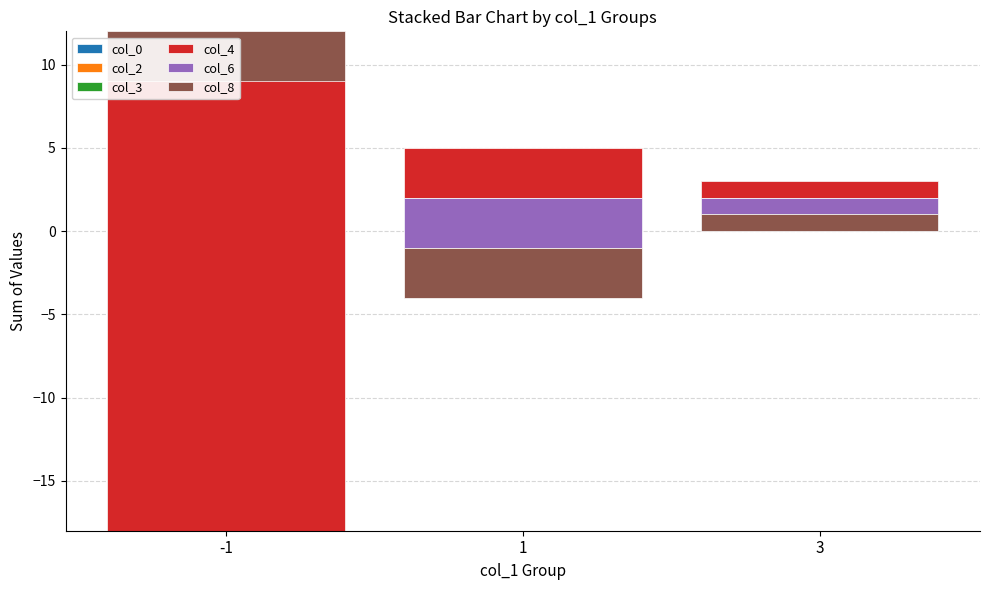

Reading left to right, transcribe all the data shown in this chart.

col_0: -6	2	2
col_2: -6	3	0
col_3: -6	0	1
col_4: 30	-3	-1
col_6: 0	-3	-1
col_8: -3	-3	-1